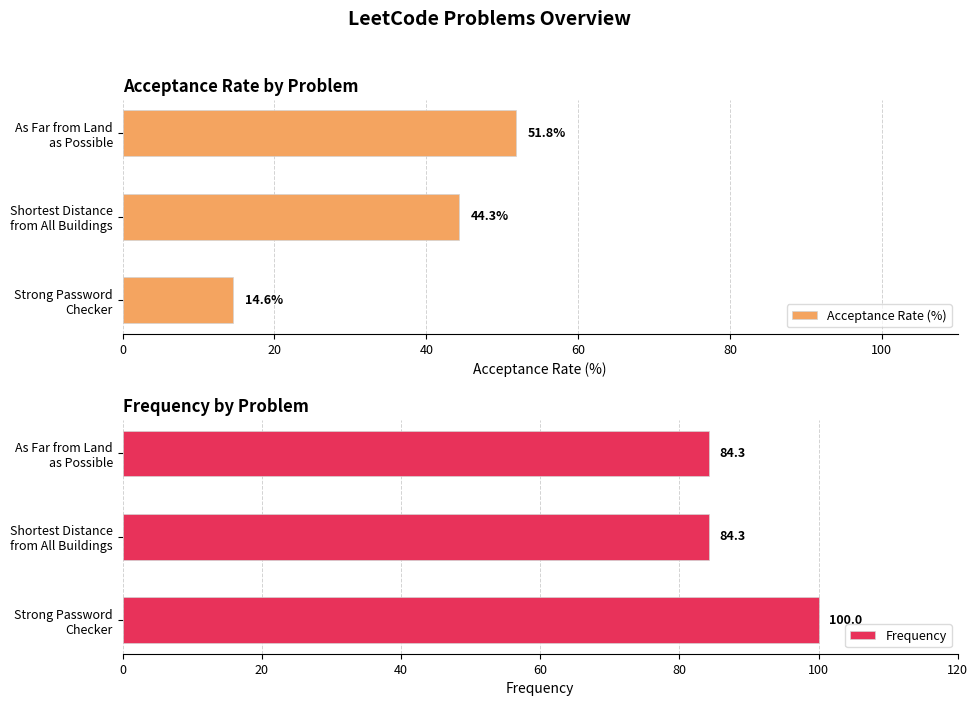

What is the sum of all Acceptance Rate (%) values?

110.7